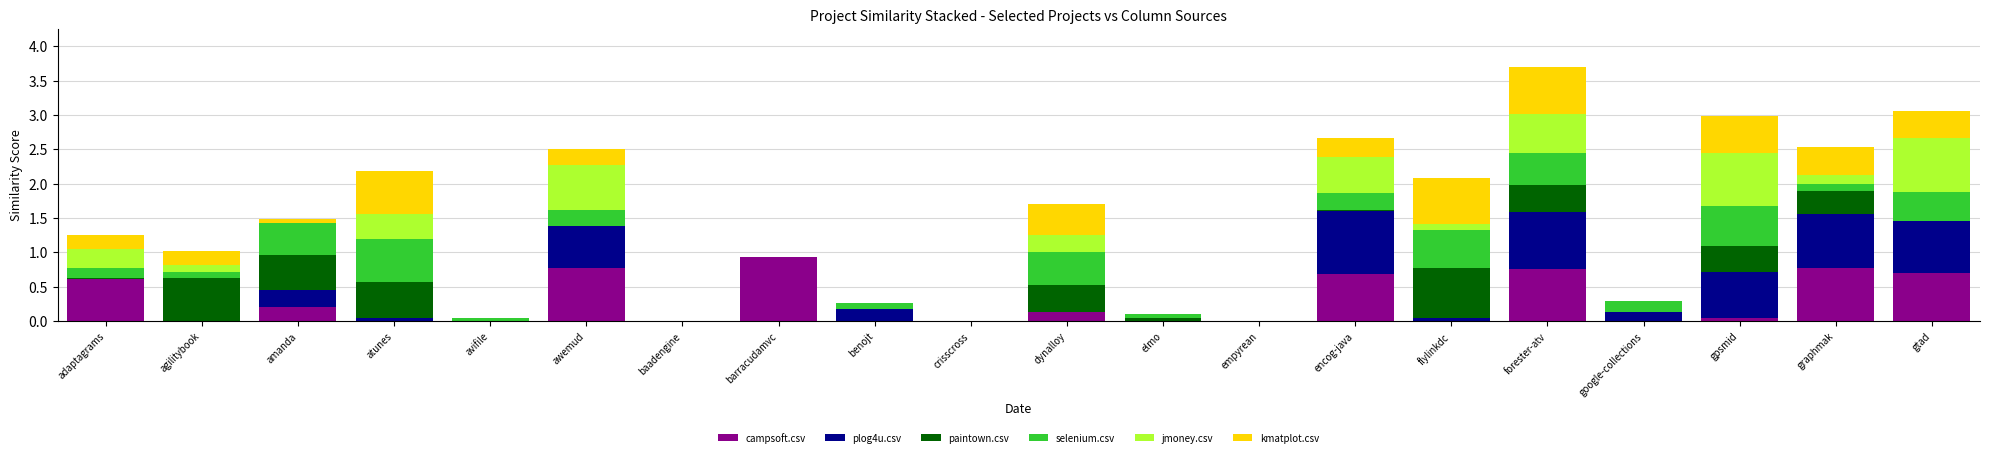

What is the sum of all campsoft.csv values?

5.6